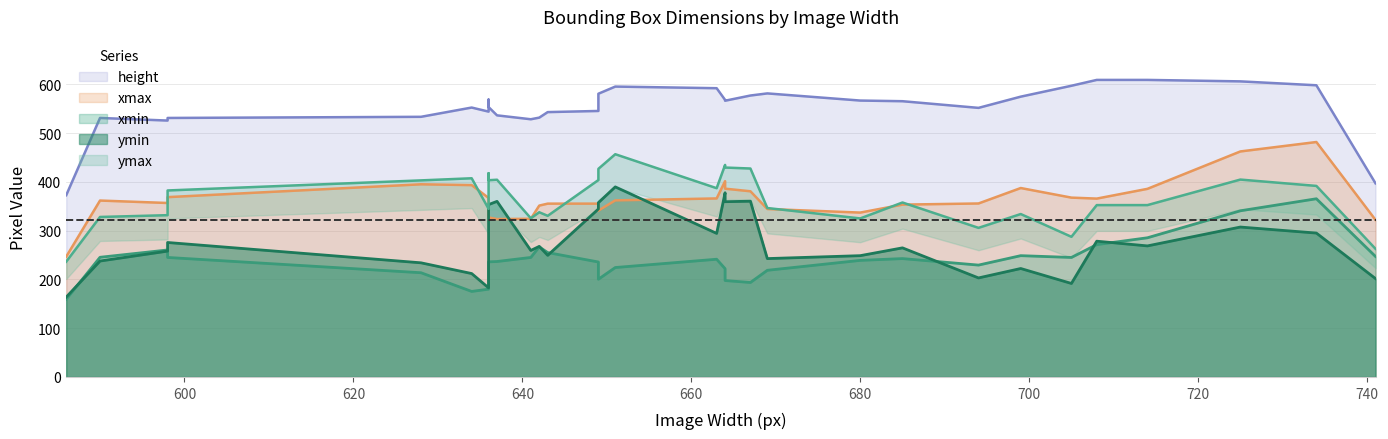

True or false: xmax and xmin intersect in this chart.

False